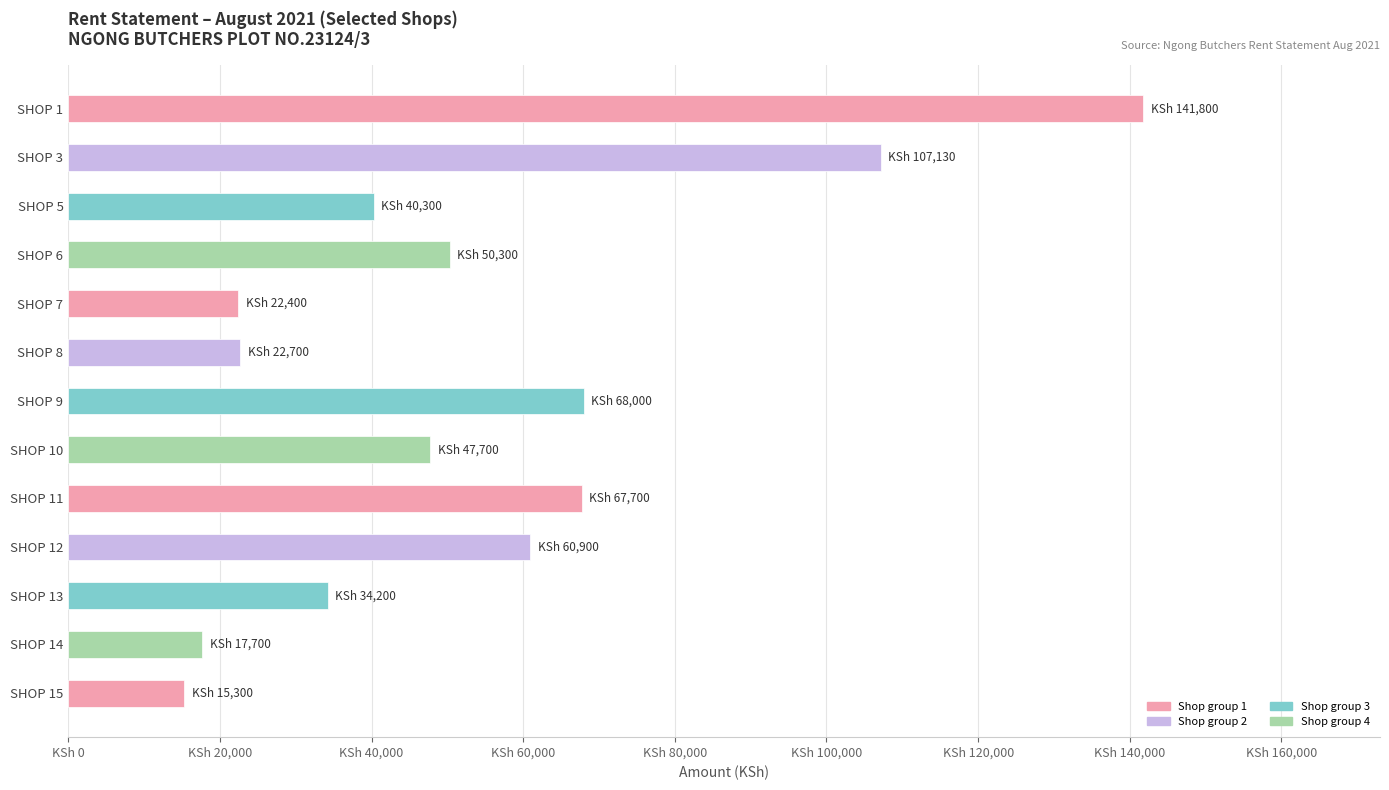

Does the chart contain stacked bars?

No